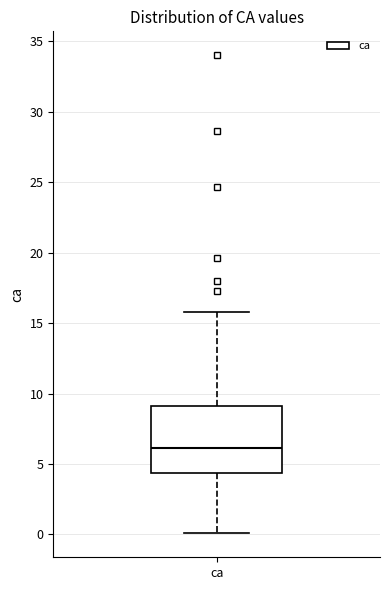

Transcribe this box plot: give where the median line is, the range the box spans, and where the two whiskers end, as read against the y-axis. The values are not printed on the chart, so give them approximately, as read against the axis.

median 6.0, box 4.5 to 9.0, whiskers 0.0 to 16.0